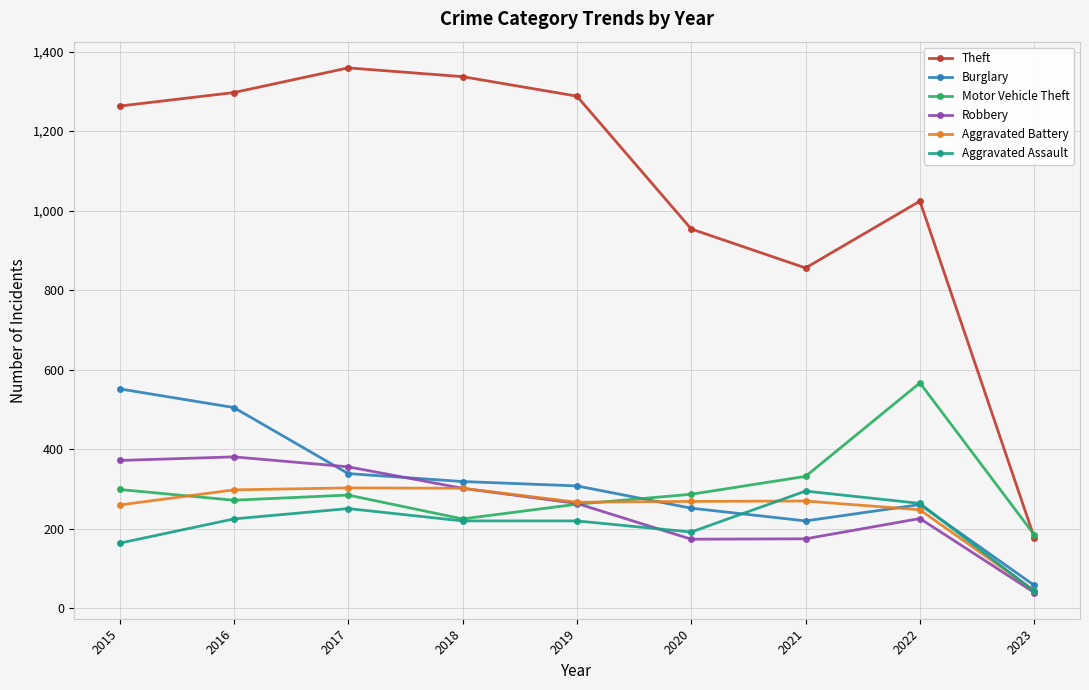

How many data points does each series have?

9